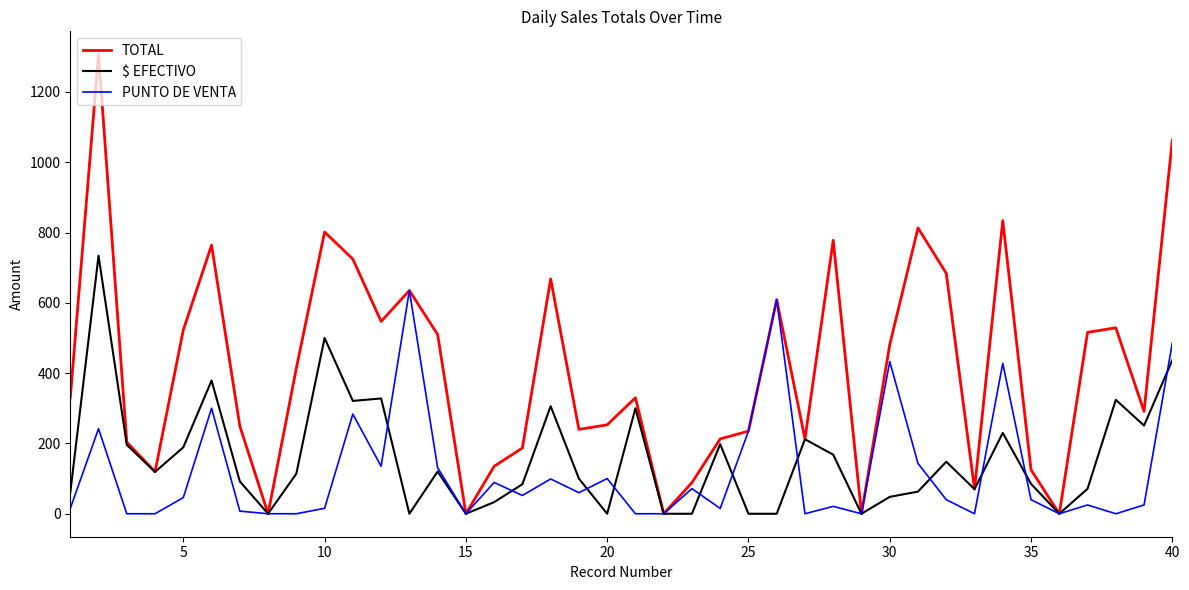

Which series has the largest total across all categories?

TOTAL